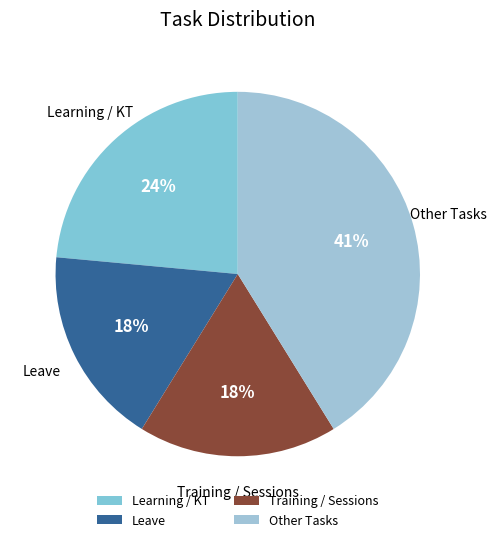

Is the sum of Other Tasks and Training / Sessions greater than half?

Yes